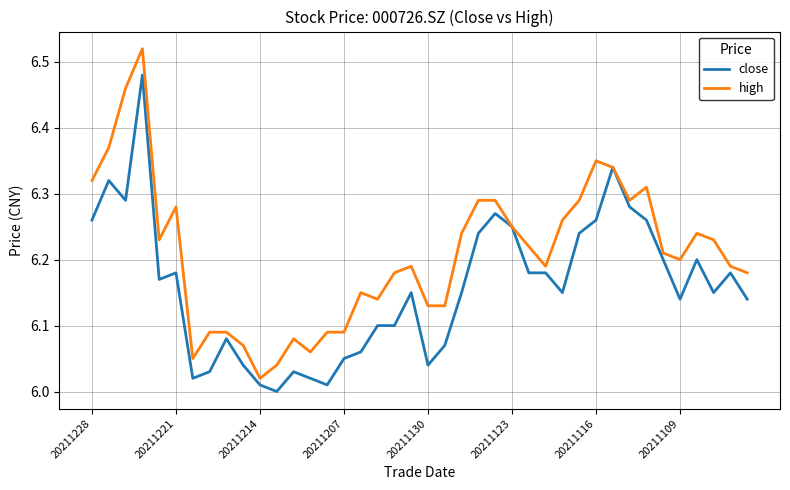

Which series has the largest total across all categories?

high